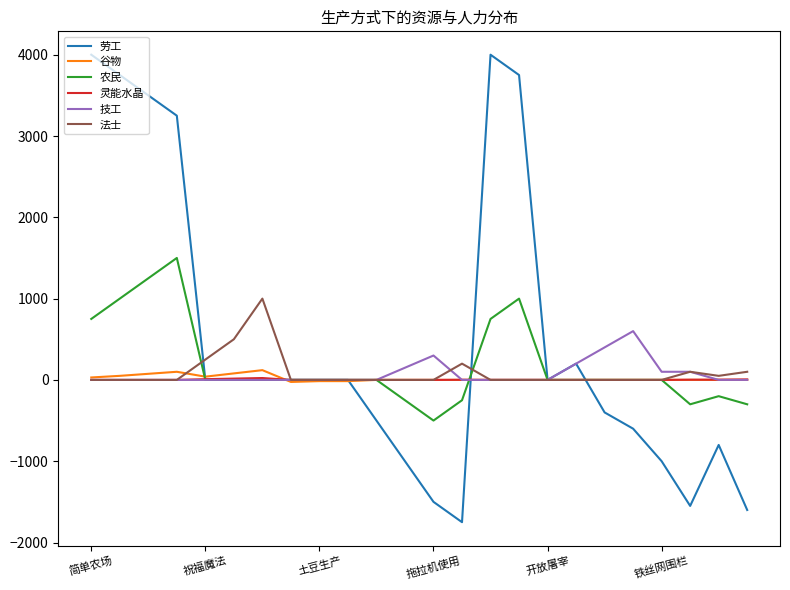

After their last crossing, which series has the higher values: 灵能水晶 or 劳工?

灵能水晶